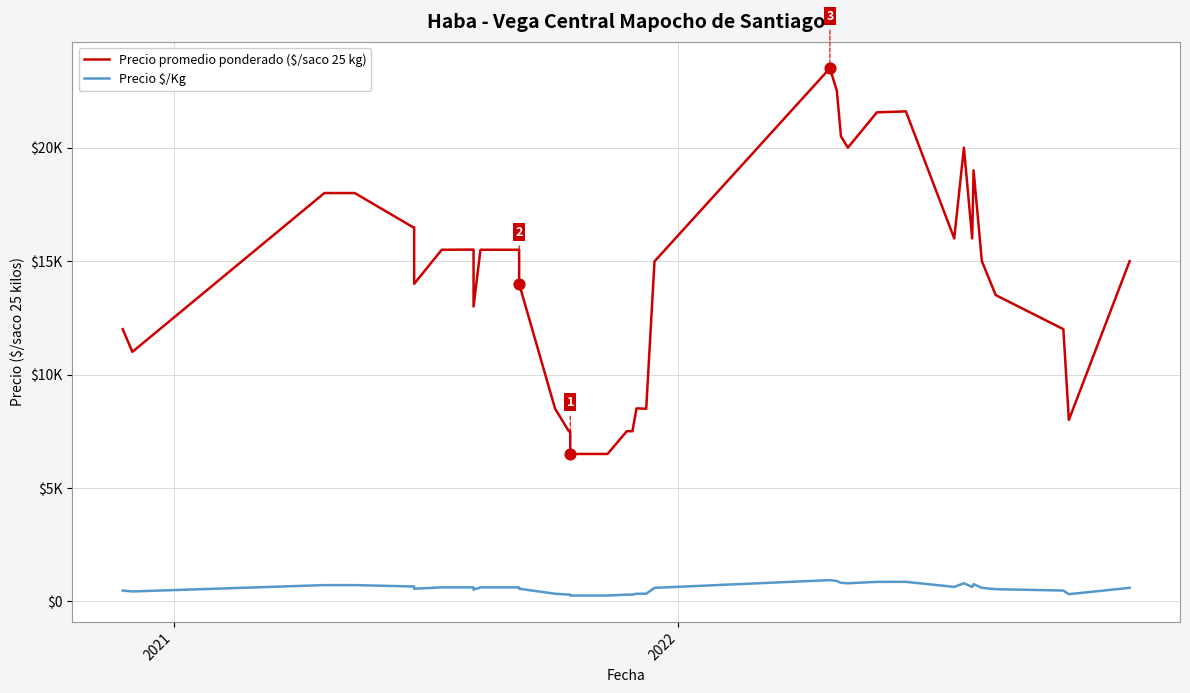

Which series contains the lowest Y value?

Precio $/Kg